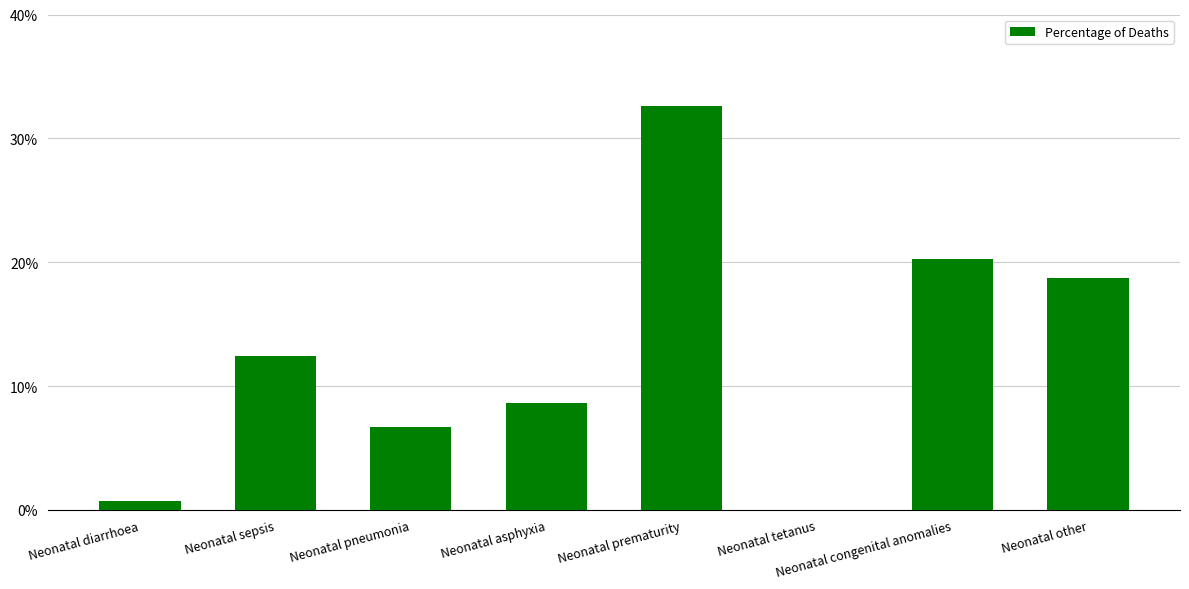

Are the bars horizontal?

No